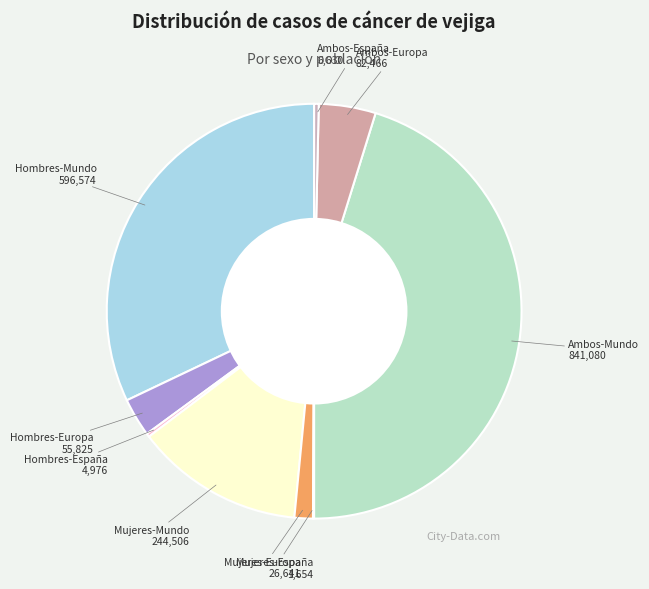

True or false: Hombres-Europa accounts for 15% of the total.

False